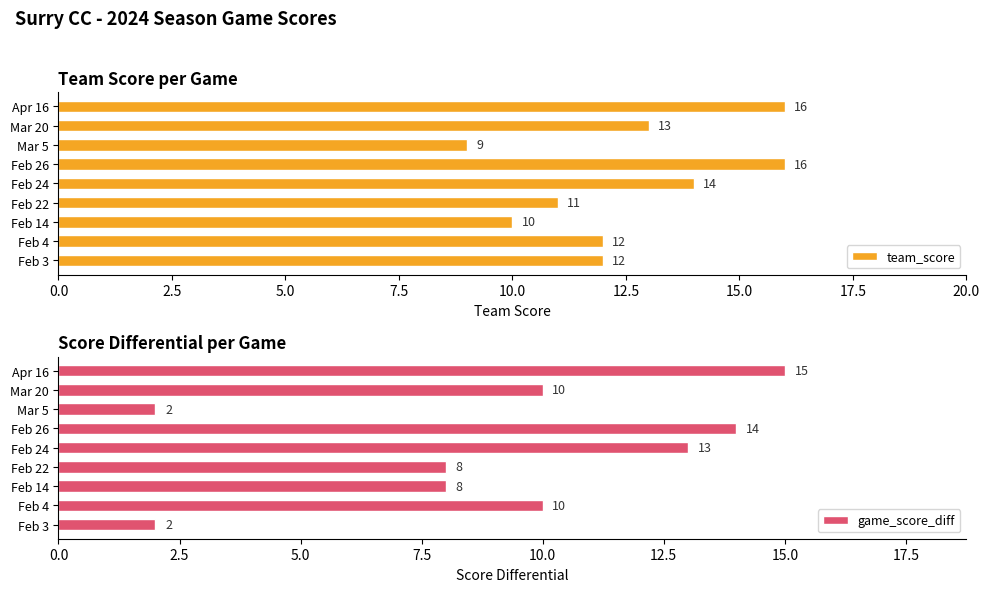

Which series has the largest range (max minus min)?

game_score_diff